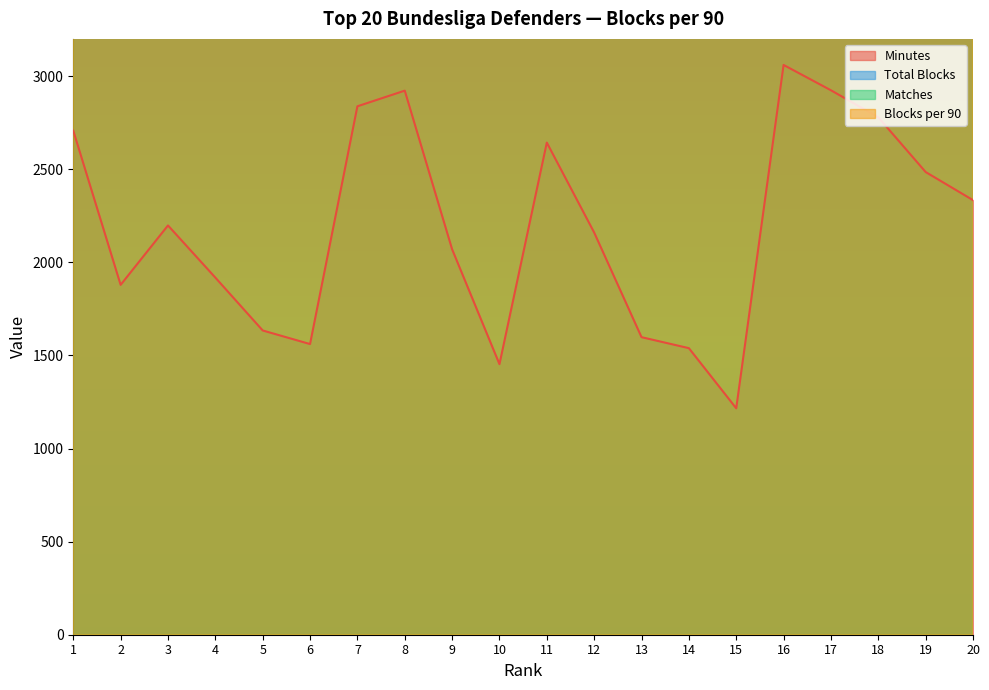

What is the approximate value of Minutes at 2?

1879